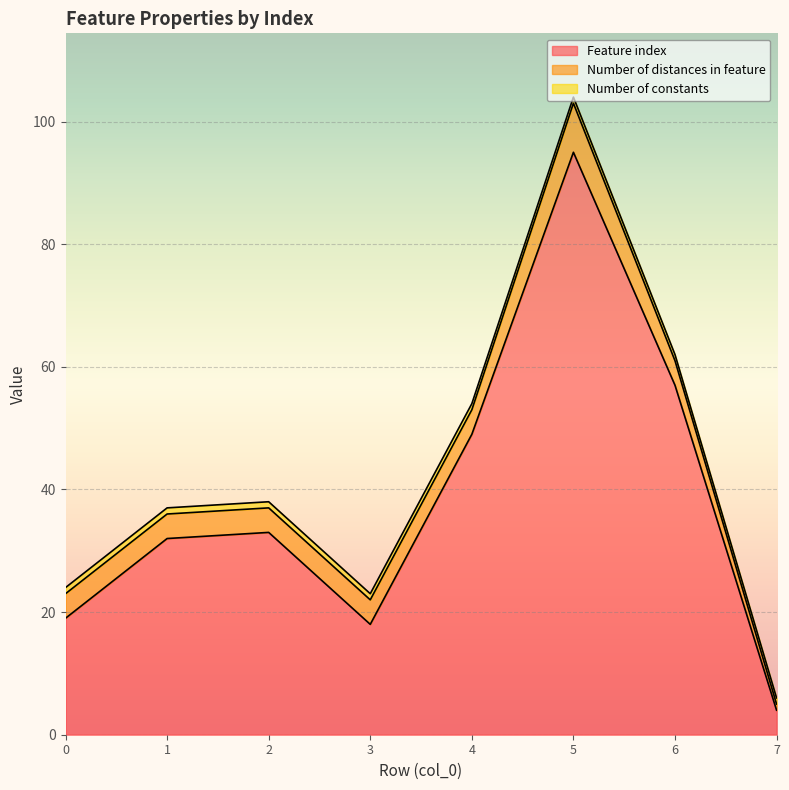

How many interior local peaks does the Number of distances in feature series have?

1